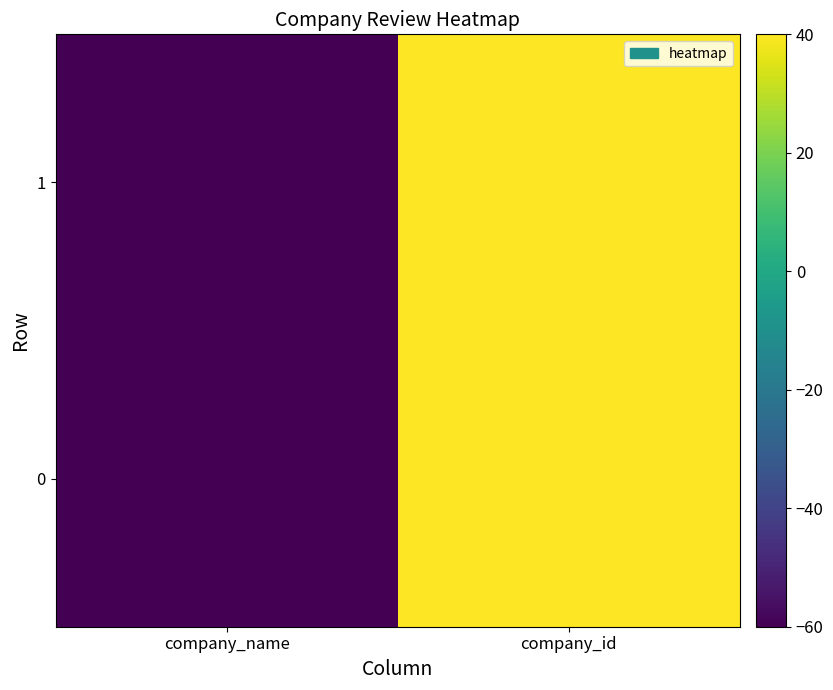

What is the minimum value shown in the chart?

-60.0